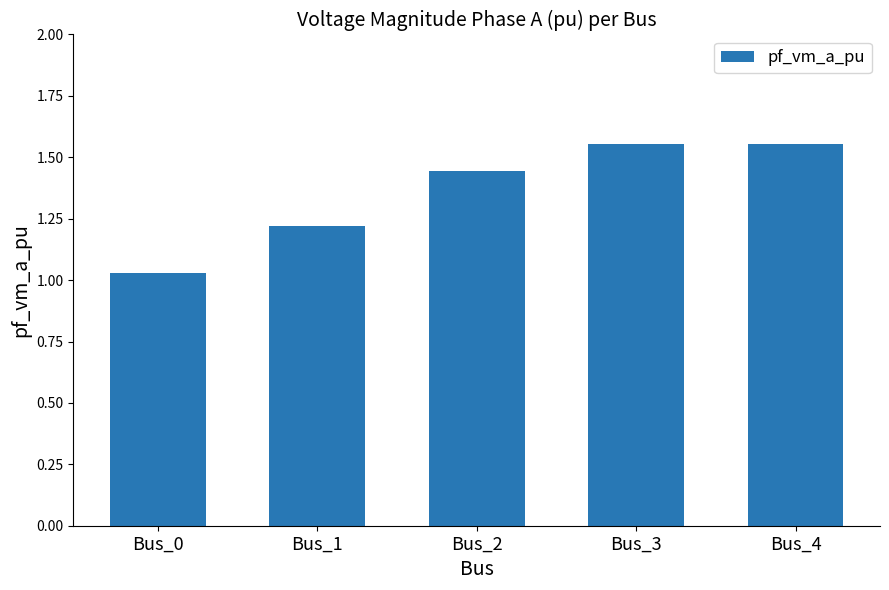

The value at Bus_1 is 0.4. True or false?

False